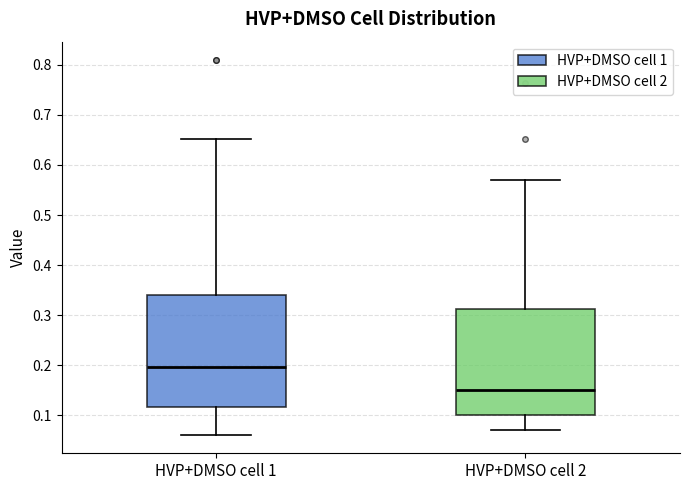

Reading left to right, transcribe this box plot: for each box, give where its median line is, the range the box spans, and where its two whiskers end, as read against the y-axis. The values are not printed on the chart, so give them approximately, as read against the axis.

HVP+DMSO cell 1: median 0.20, box 0.12 to 0.34, whiskers 0.06 to 0.65
HVP+DMSO cell 2: median 0.15, box 0.10 to 0.31, whiskers 0.07 to 0.57